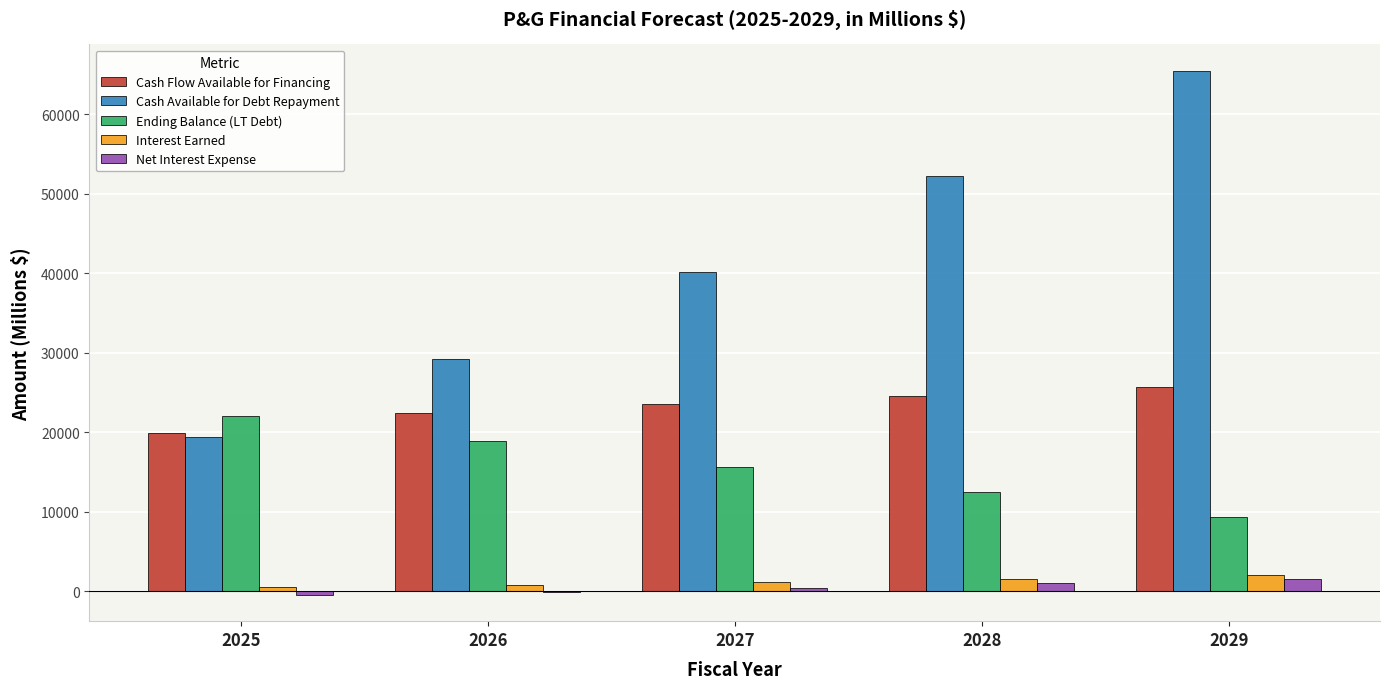

What is the difference between the Net Interest Expense values at 2026 and 2028?

1023.8